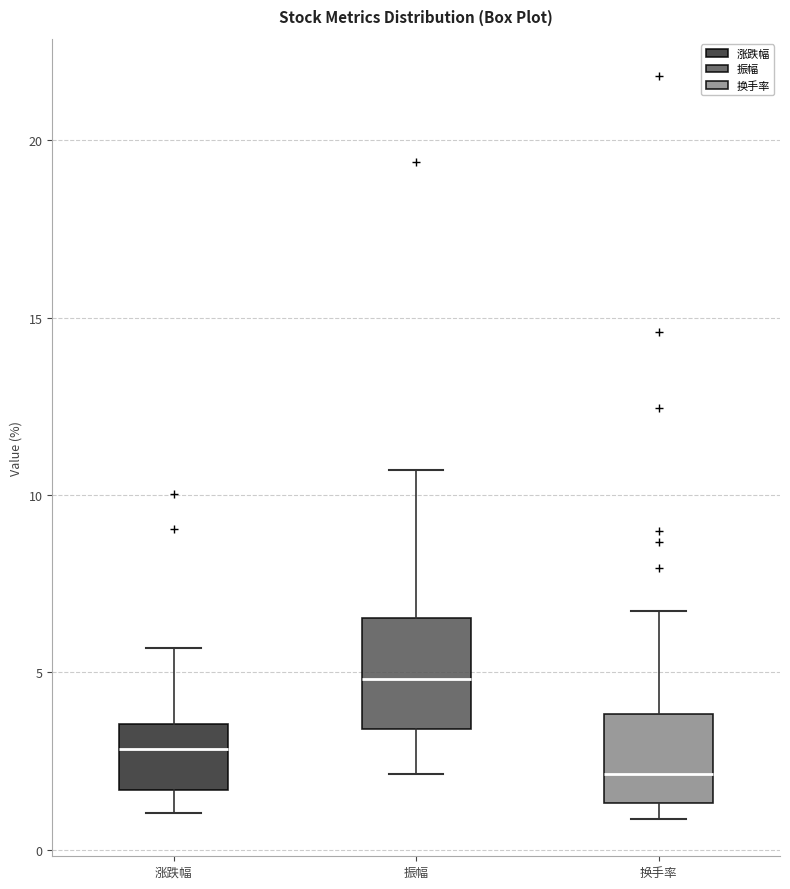

Comparing the boxes themselves (not the whiskers), which one is the tallest?

振幅